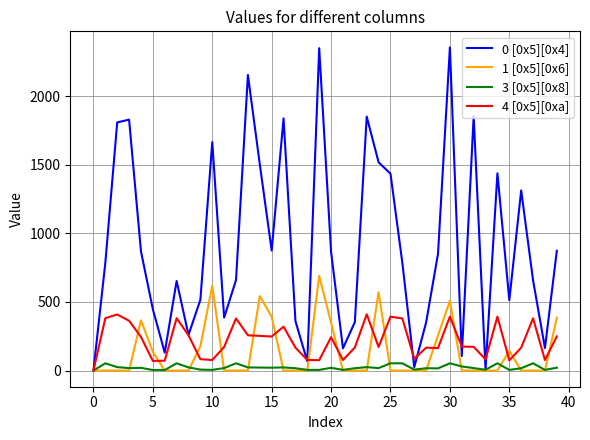

List the series in order of their peak value, highest first.

0 [0x5][0x4], 1 [0x5][0x6], 4 [0x5][0xa], 3 [0x5][0x8]